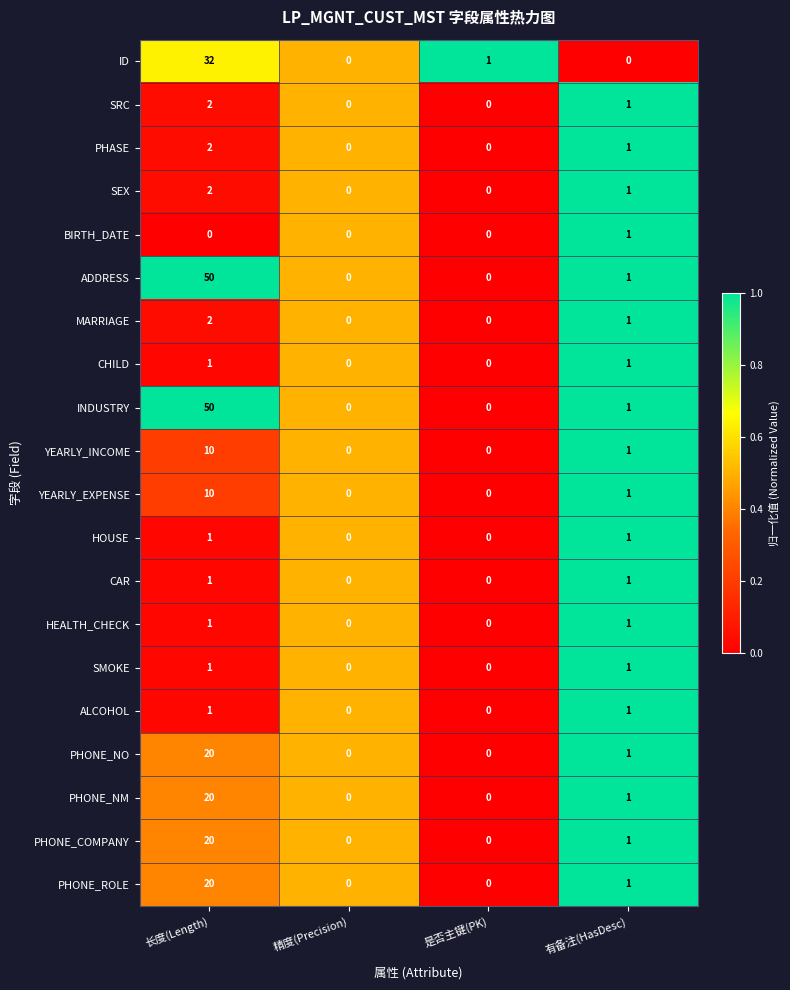

Where does the SRC series first go above 1?

长度(Length)